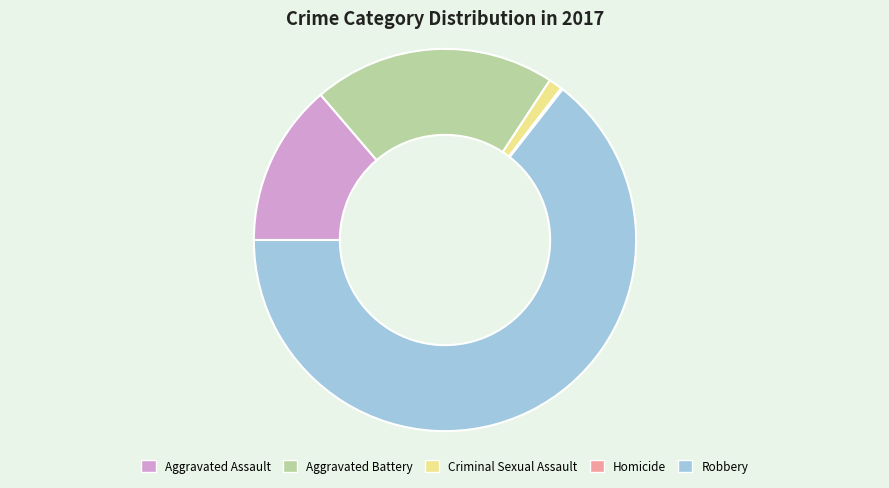

The Robbery slice represents 75% of the pie. True or false?

False